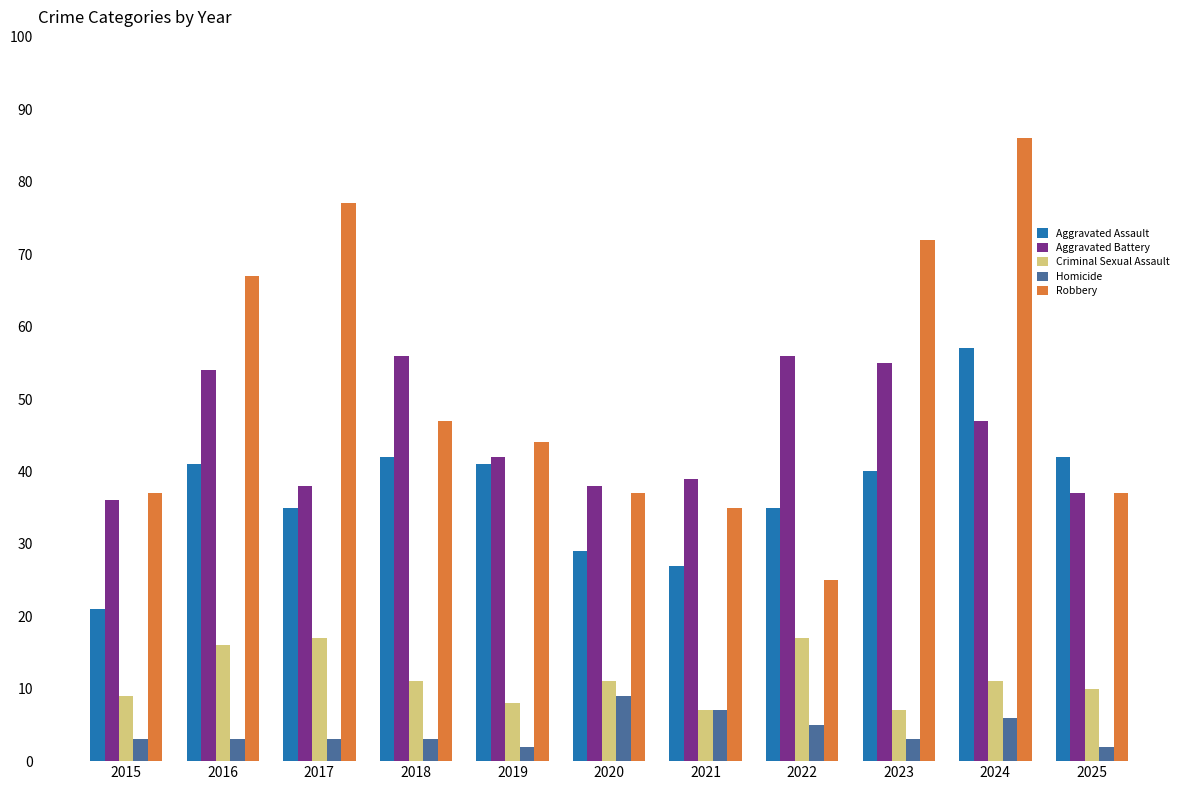

What is the minimum value shown in the chart?

2